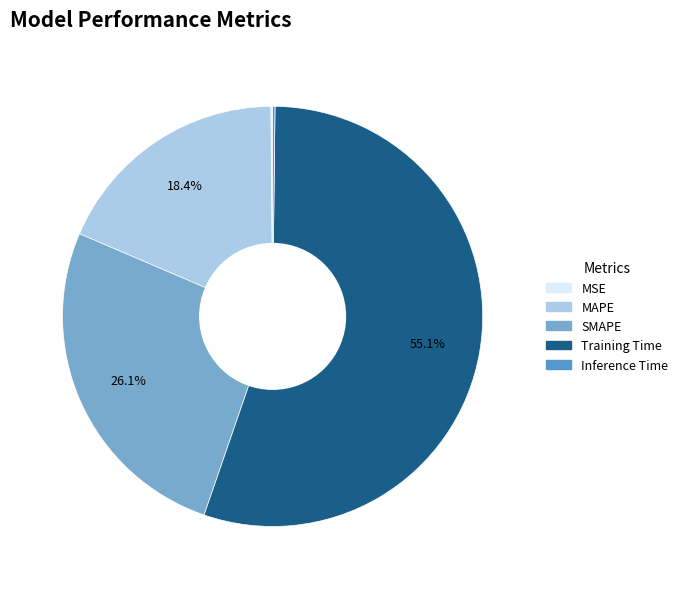

Which category has the biggest portion of the pie?

Training Time